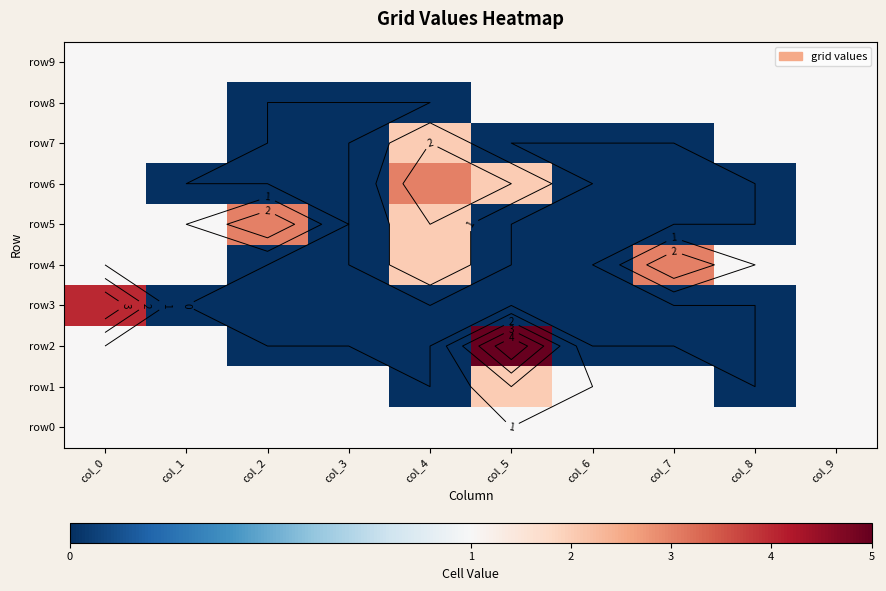

Is it true that row1 equals 0 at col_6?

False